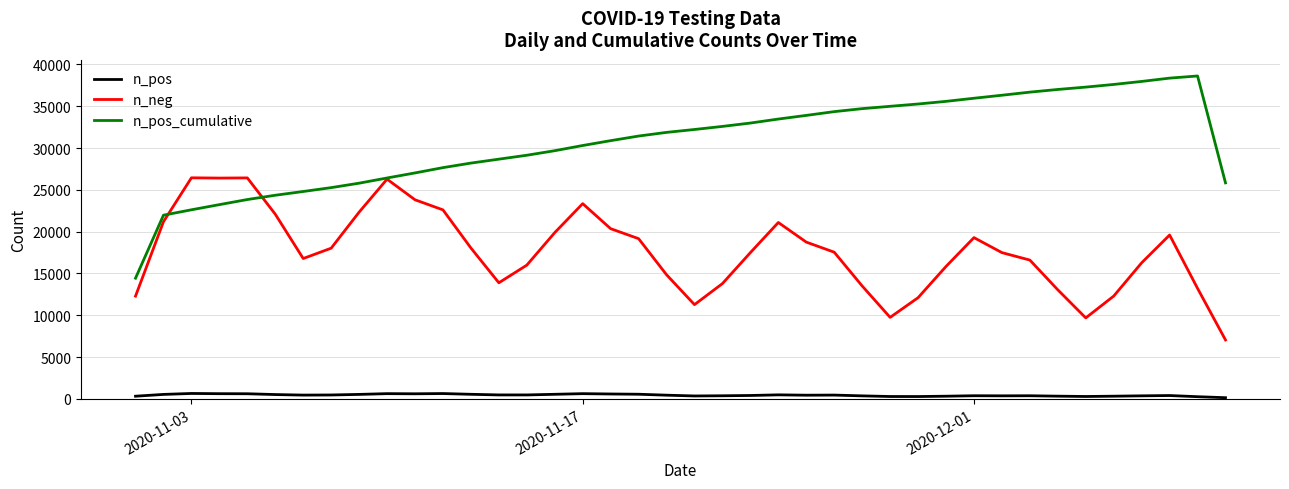

Which series has the largest total across all categories?

n_pos_cumulative